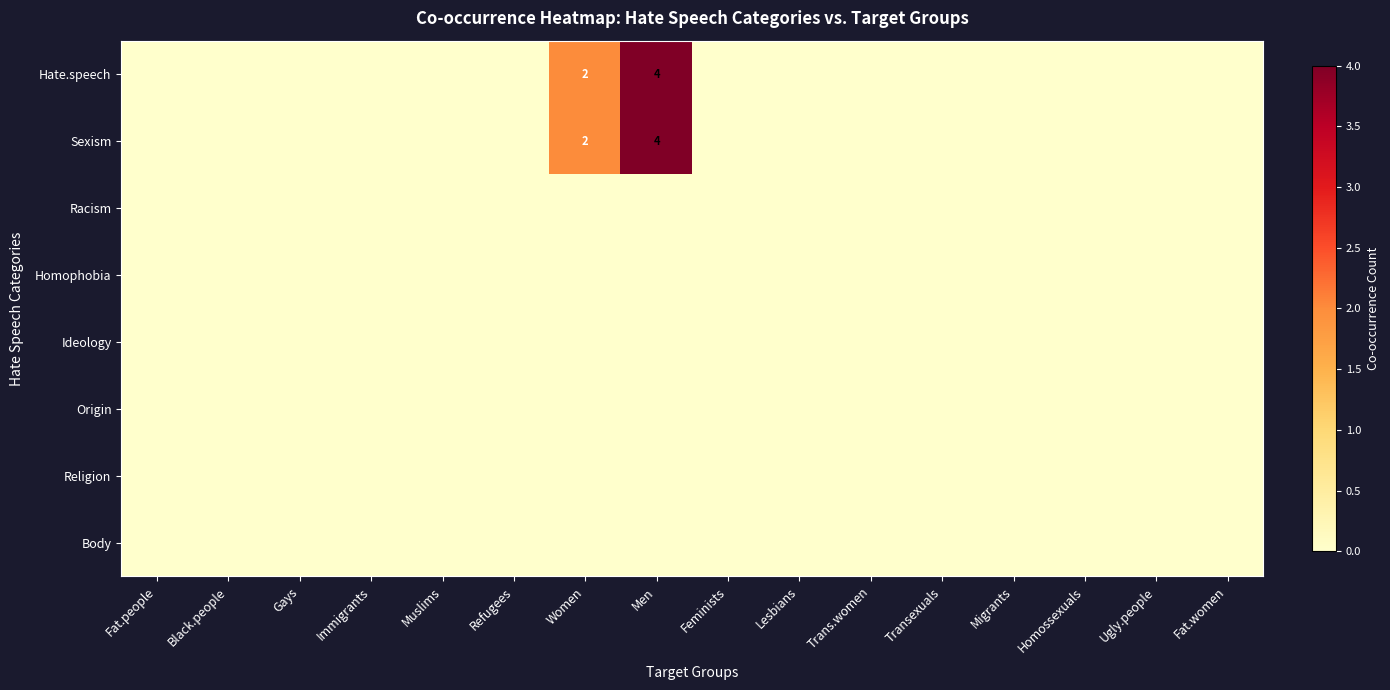

At which category is the sum across all series the highest?

Men